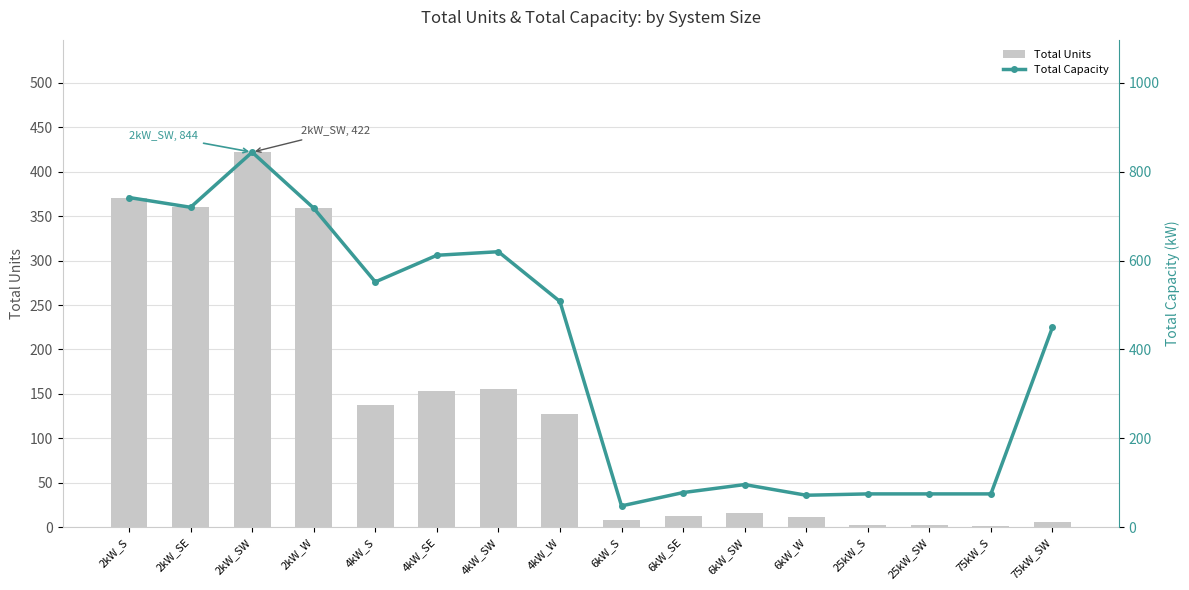

What is the sum of the Total Units values at 75kW_SW and 4kW_W?

133